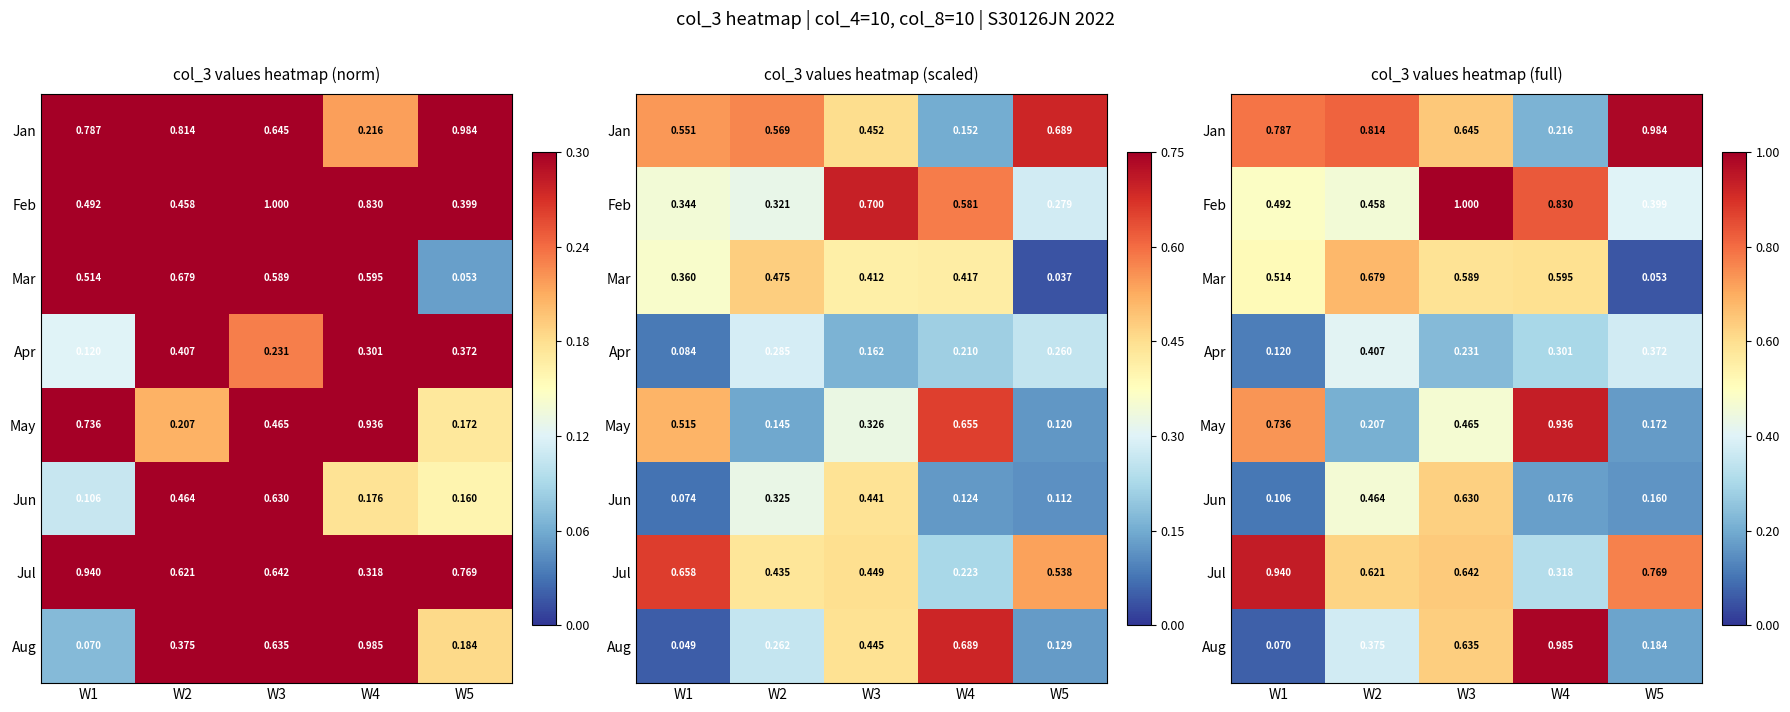

The value of Mar at W4 is 1.0. True or false?

False